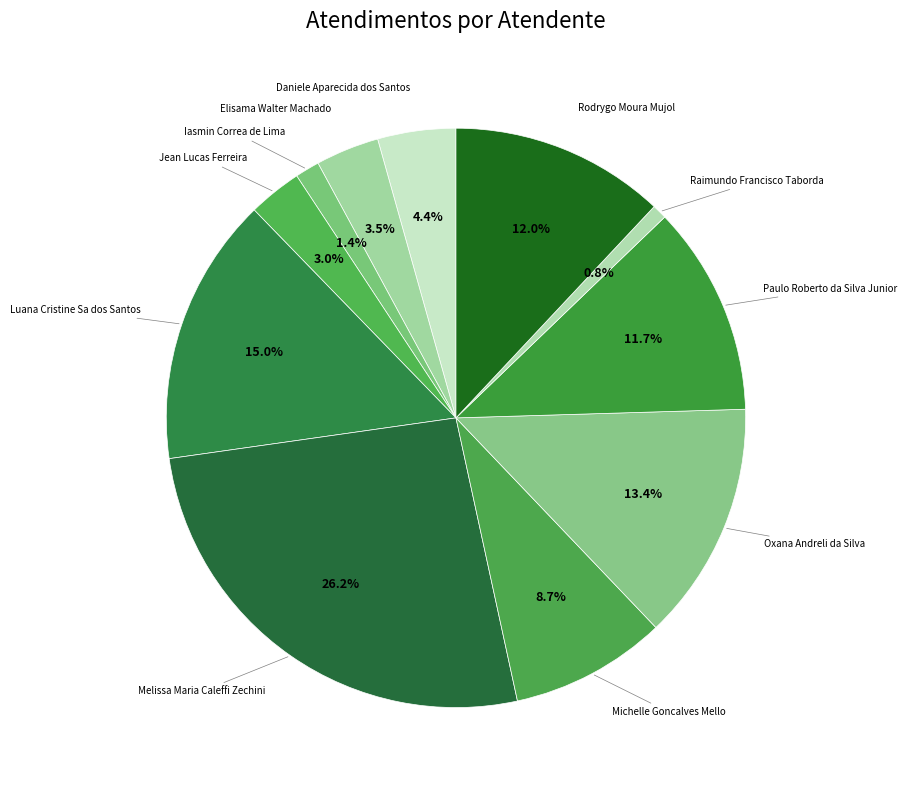

To the nearest percent, what is the average slice percentage?

9%